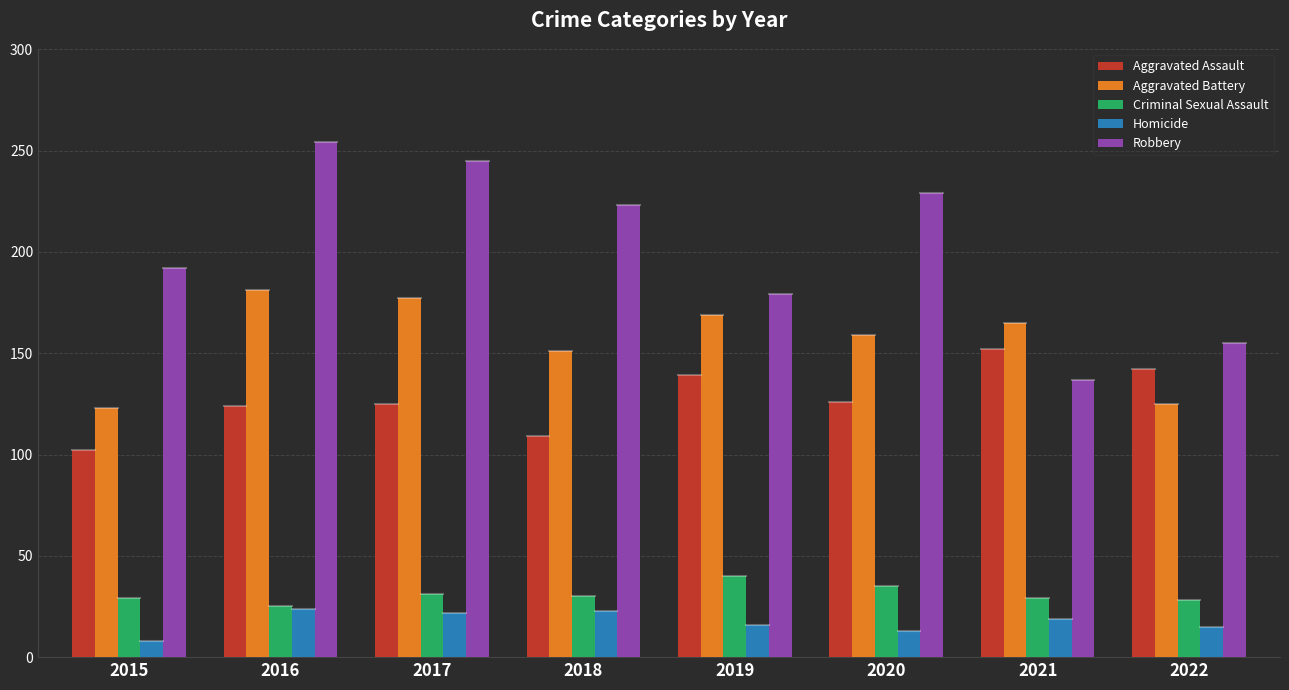

Which label corresponds to the largest value in the chart?

2016